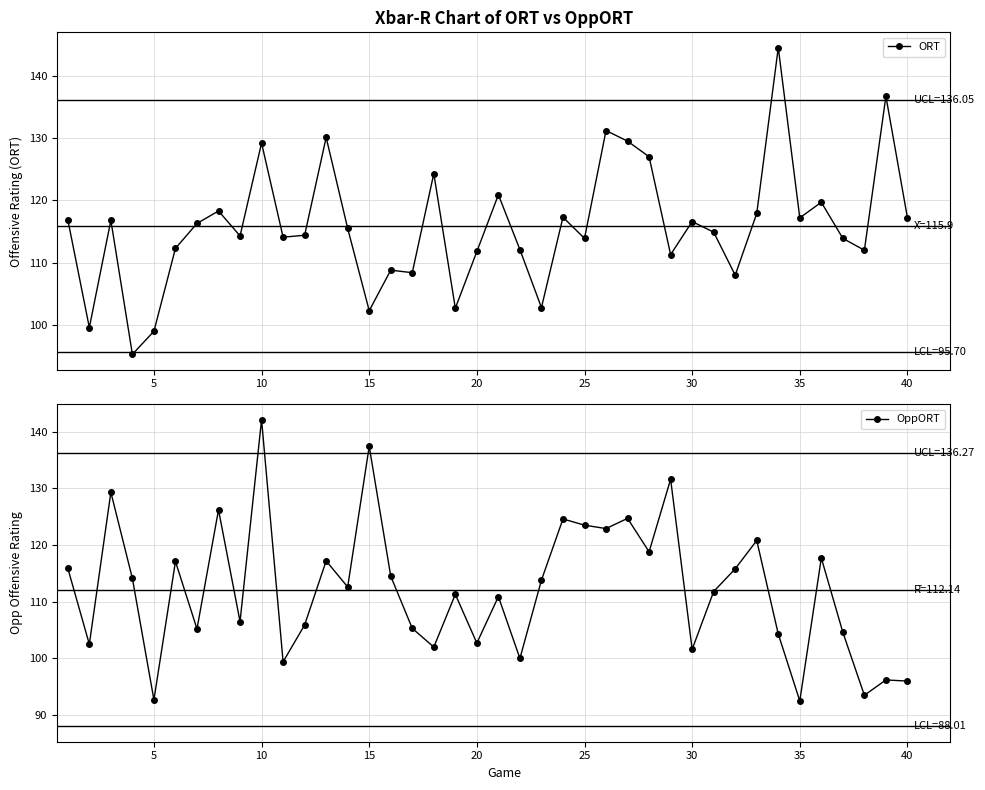

Which series has the widest spread of values?

OppORT